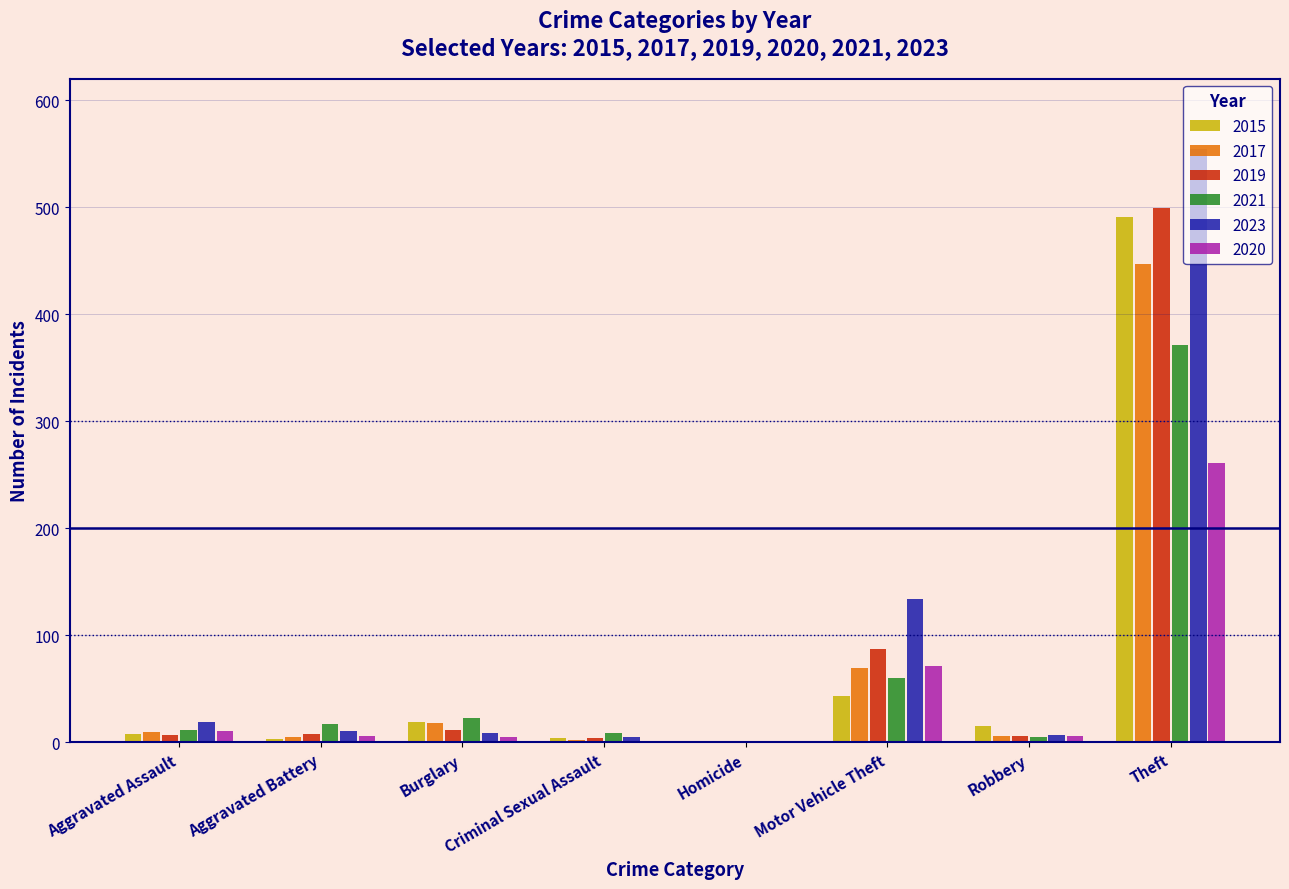

Which category has the highest value across all series?

Theft